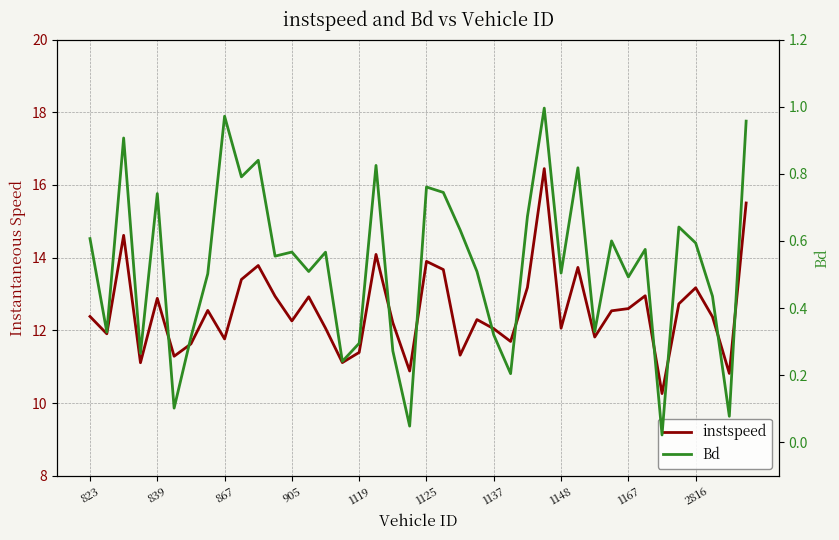

What is the total value across all series at 37?

12.8